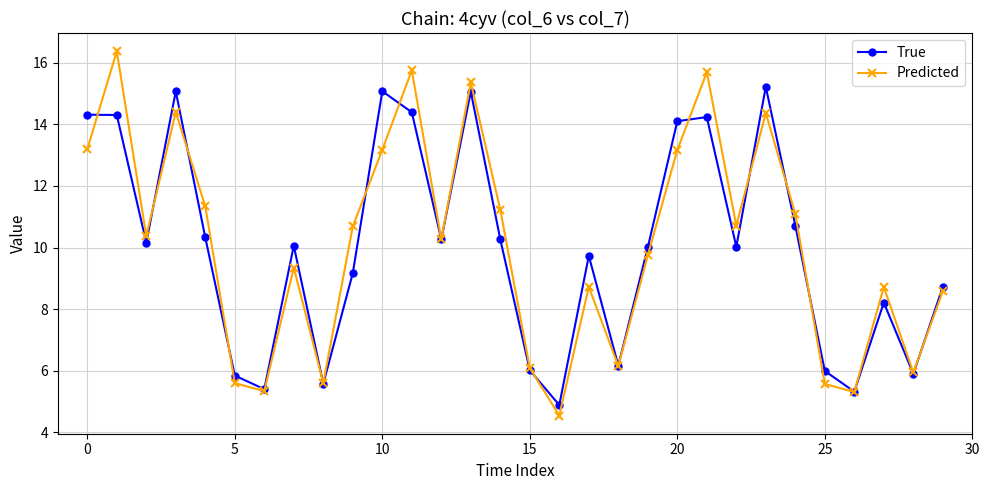

What is the highest value of the True series?

15.2